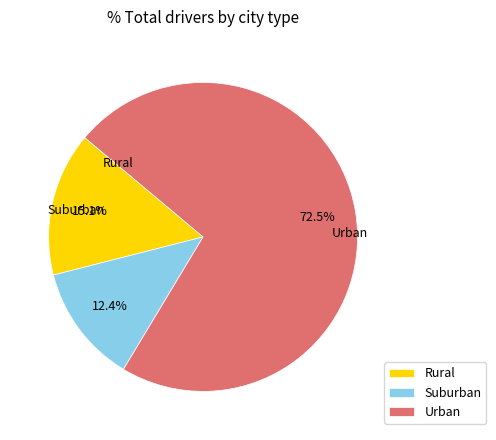

Do Suburban and Urban together represent more than half of the pie?

Yes